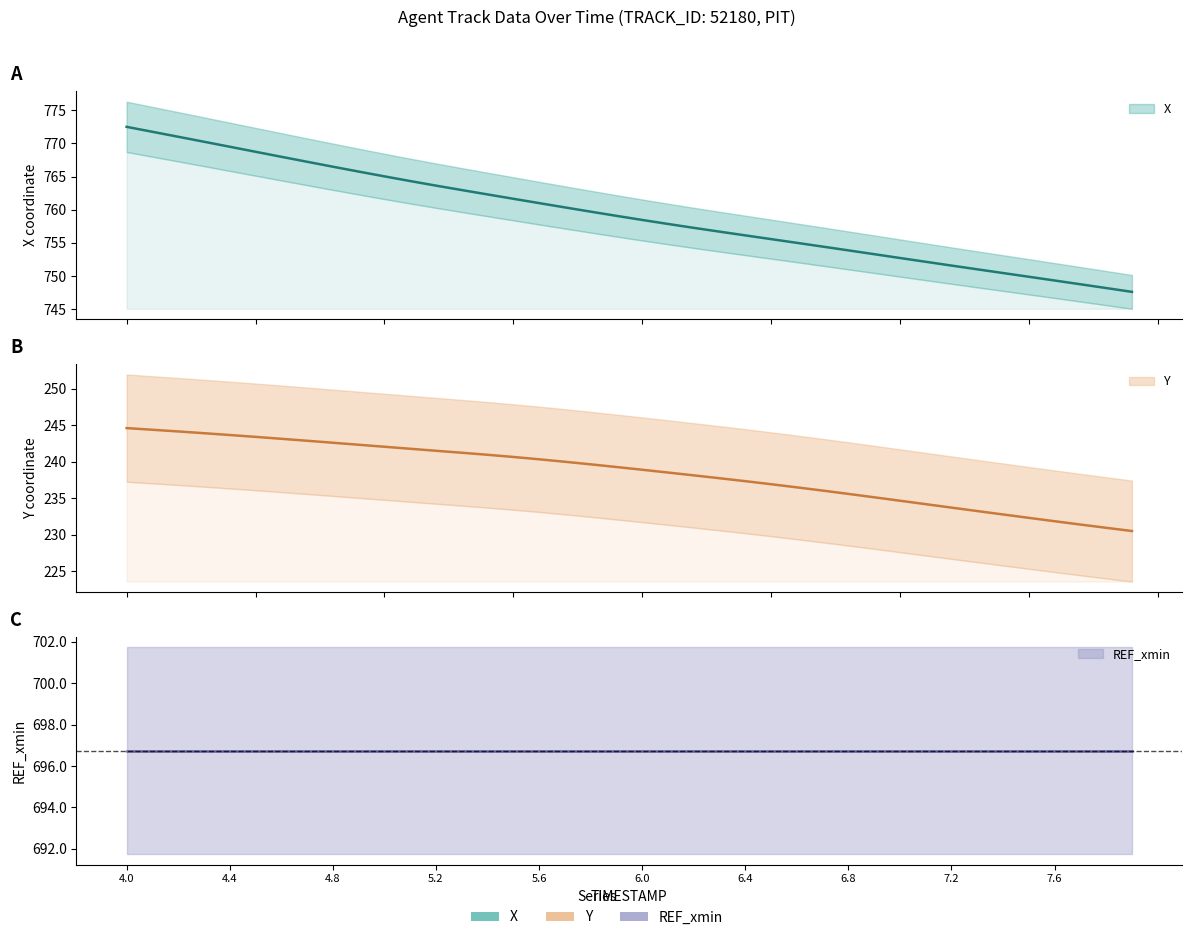

How many values in the Y series exceed 239?

20